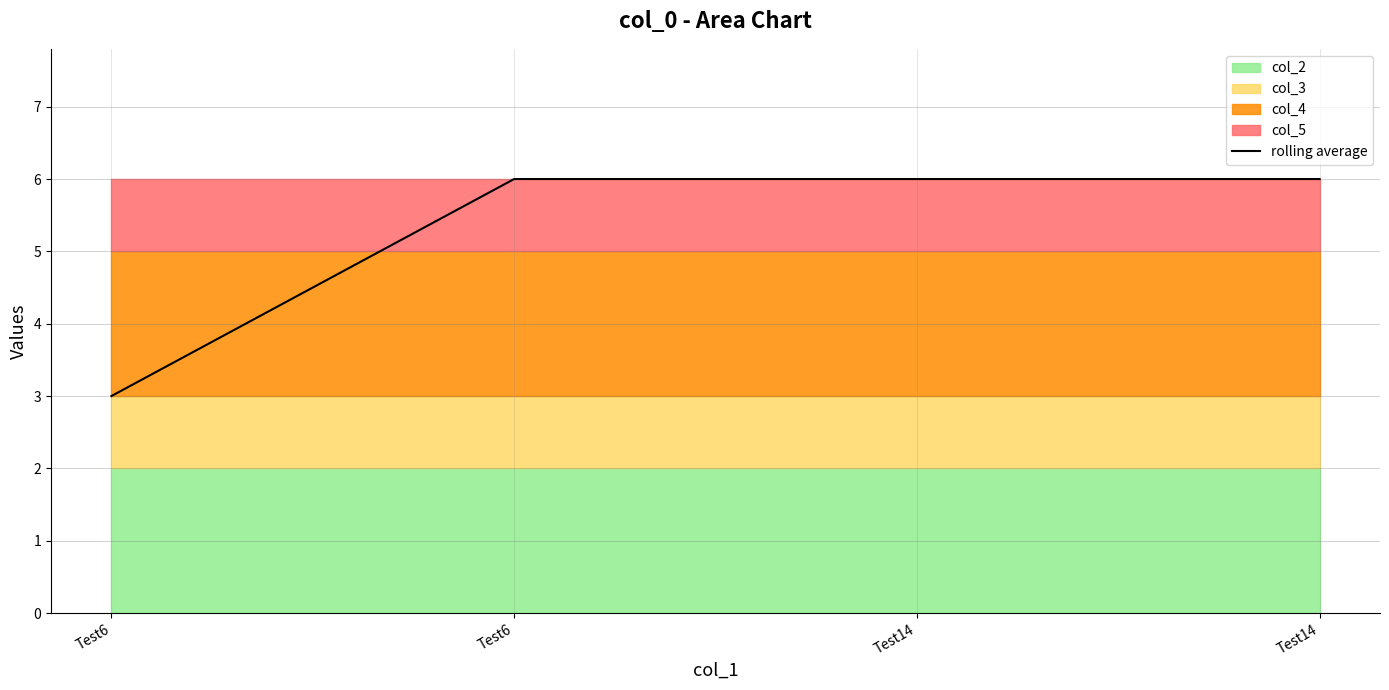

How many values are between 6 and 7?

3